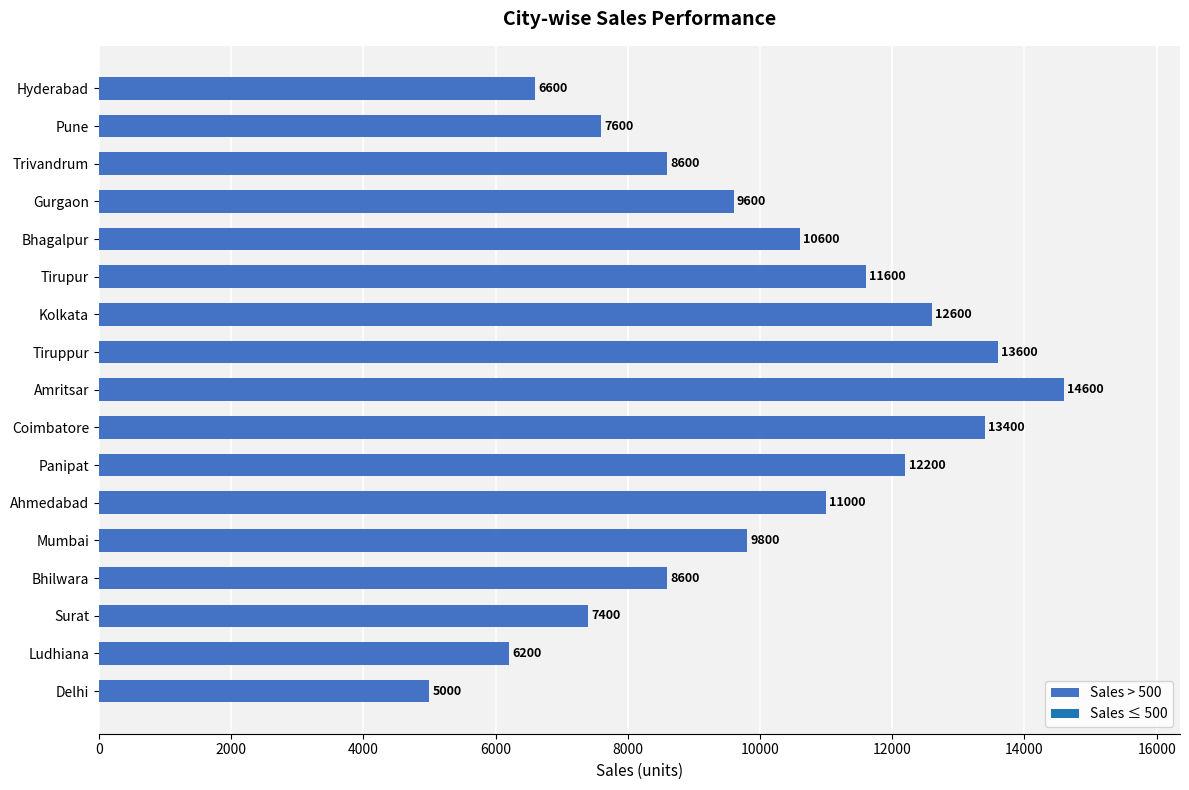

Are the bars grouped side by side (vs. stacked)?

No